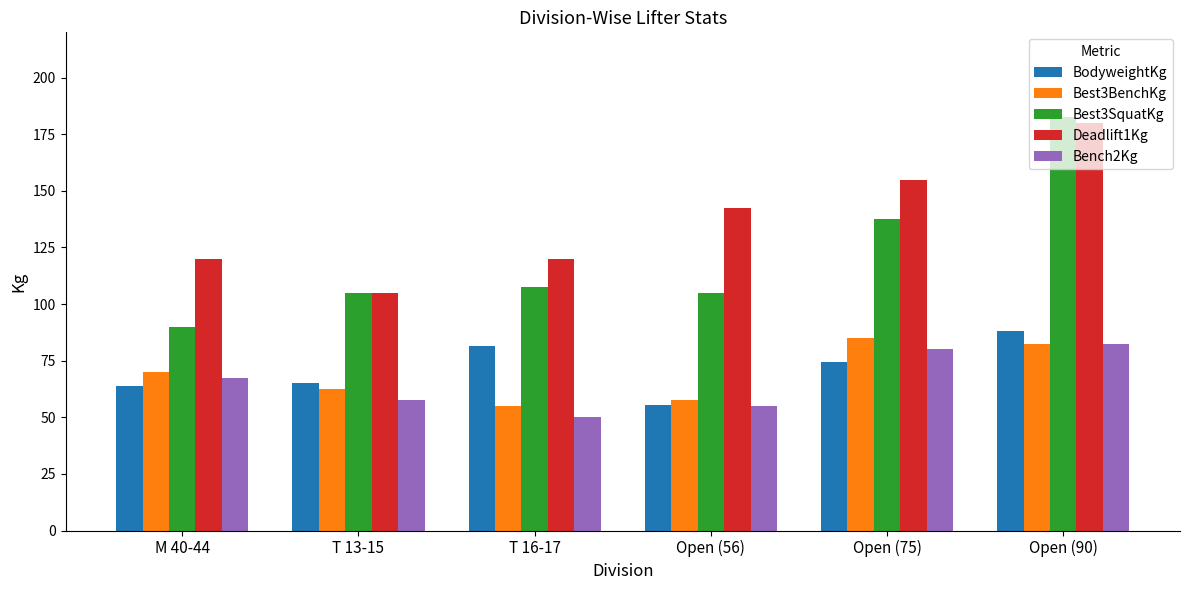

At T 16-17, list the series in order from smallest to largest.

Bench2Kg, Best3BenchKg, BodyweightKg, Best3SquatKg, Deadlift1Kg